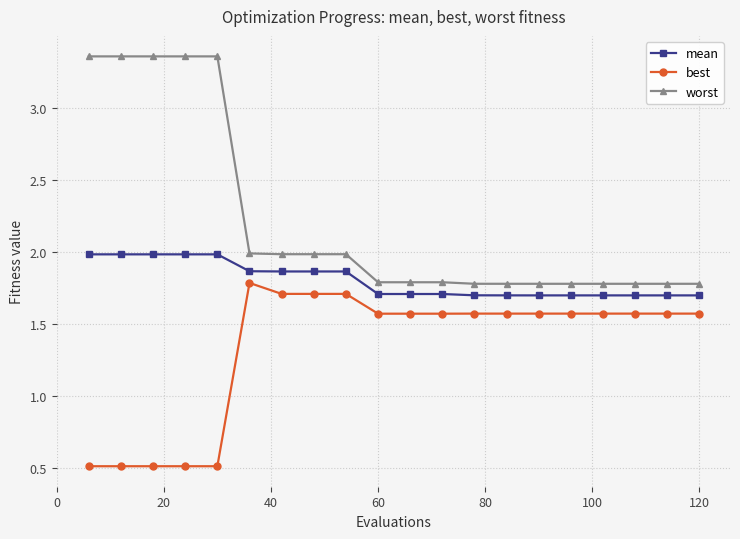

Count the worst values in the range 1 to 3.

15